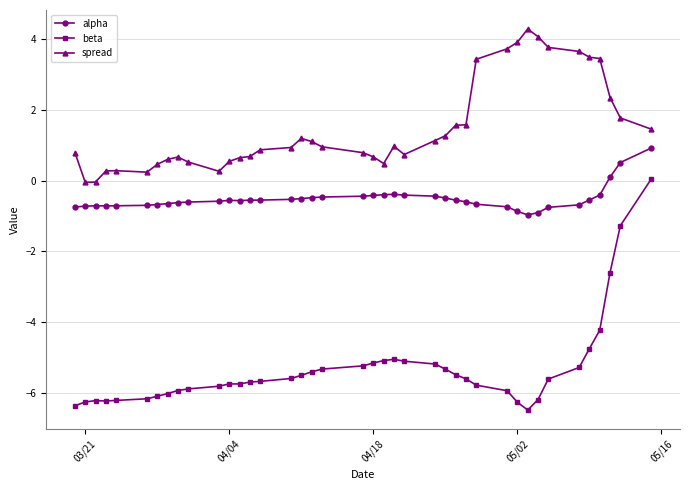

How many lines are shown in the chart?

3